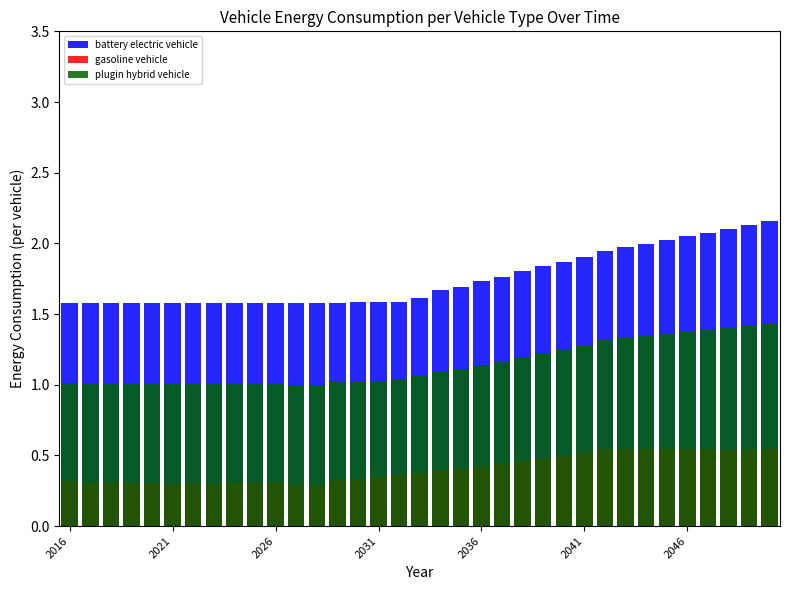

What is the highest value of the plugin hybrid vehicle series?

1.4